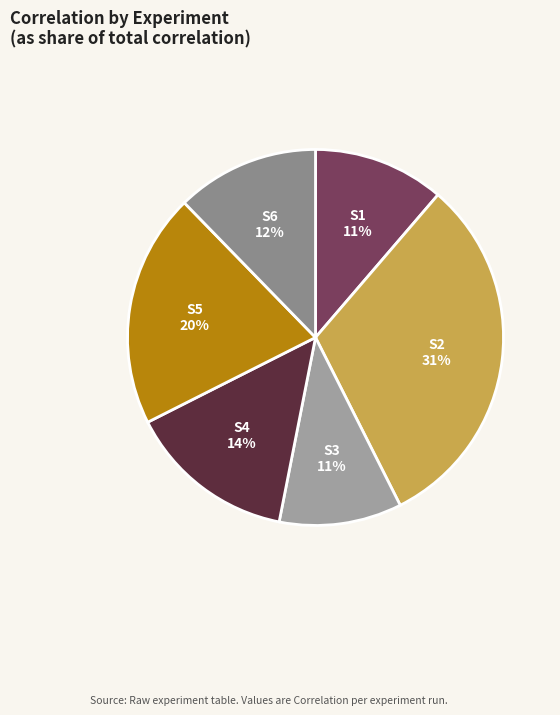

Count the number of slices in the pie.

6